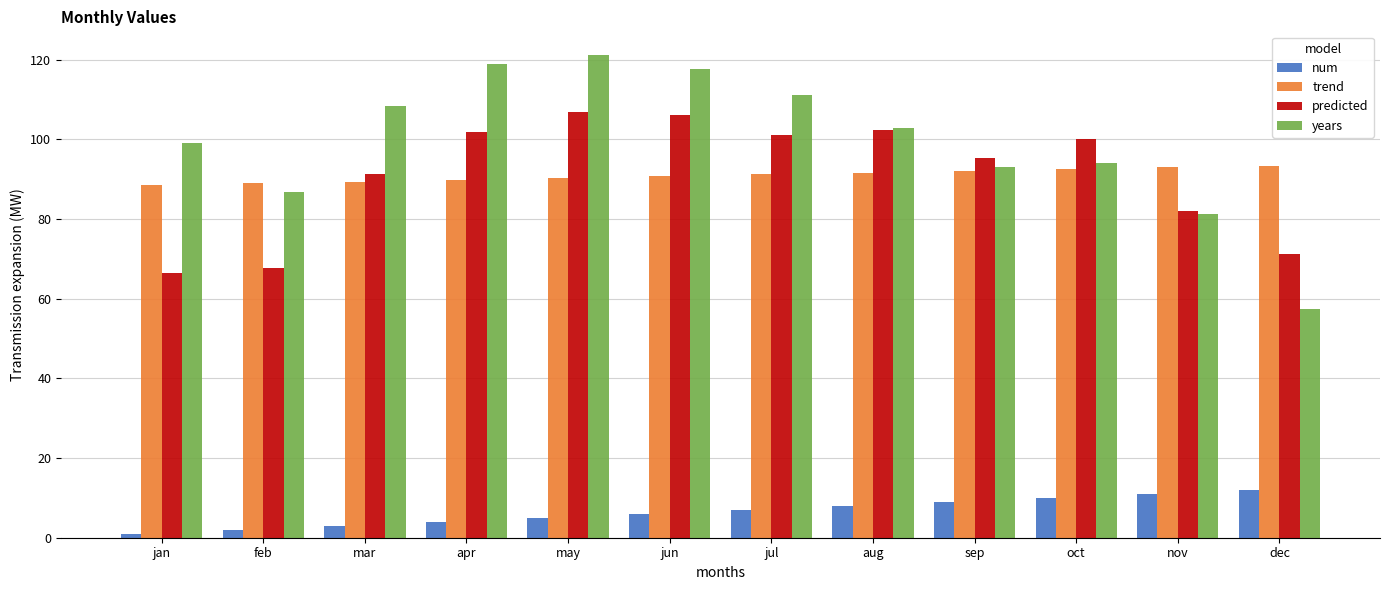

Which series has the largest total across all categories?

years